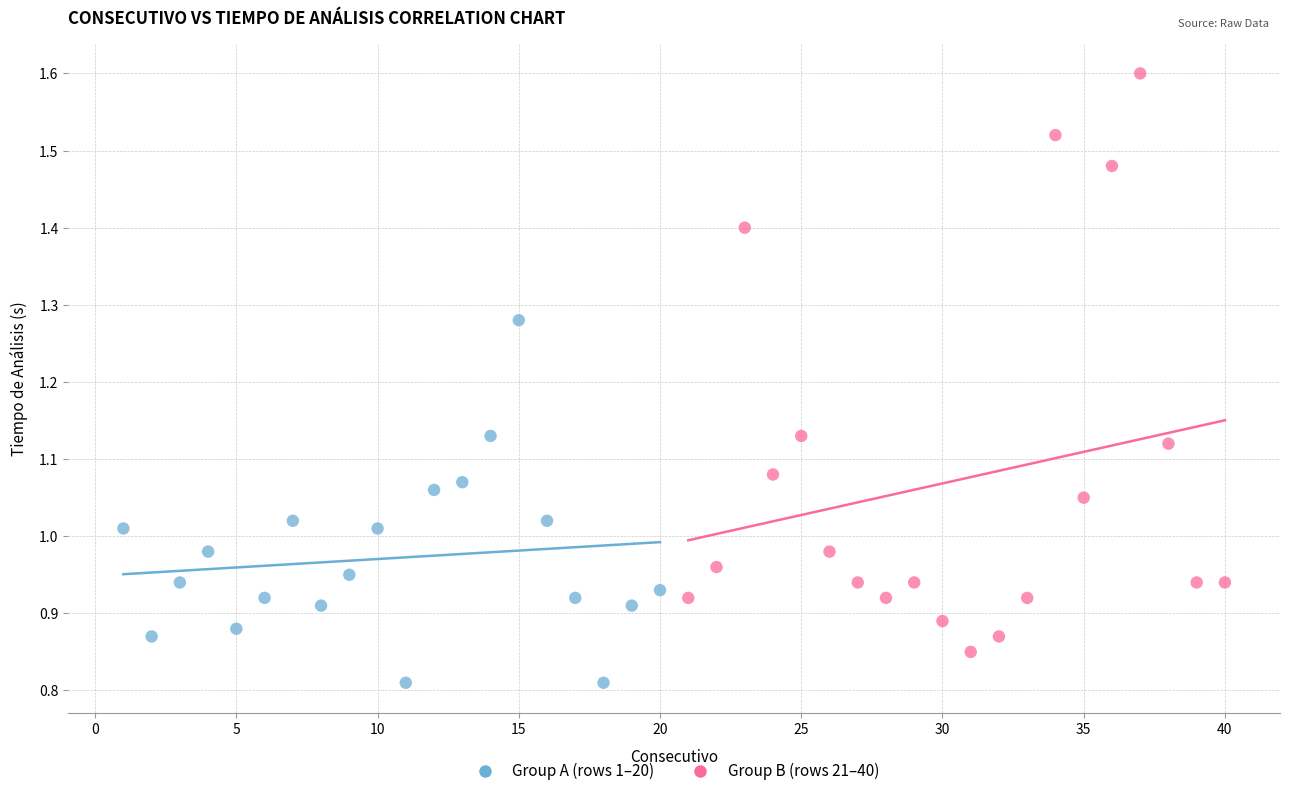

Which series reaches the maximum Y coordinate?

Group B (rows 21–40)